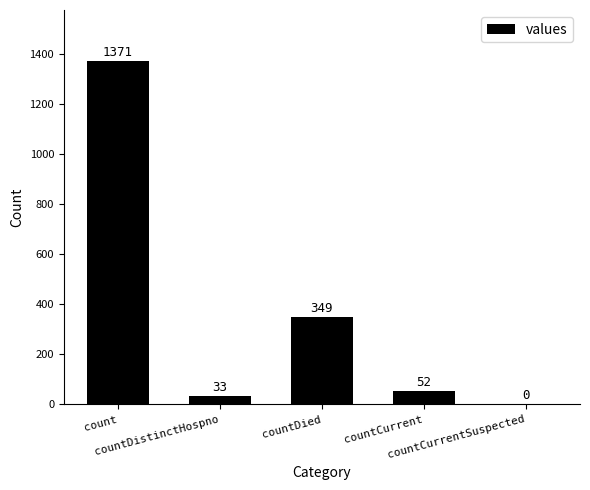

Is it true that the value at countCurrent is 52?

True